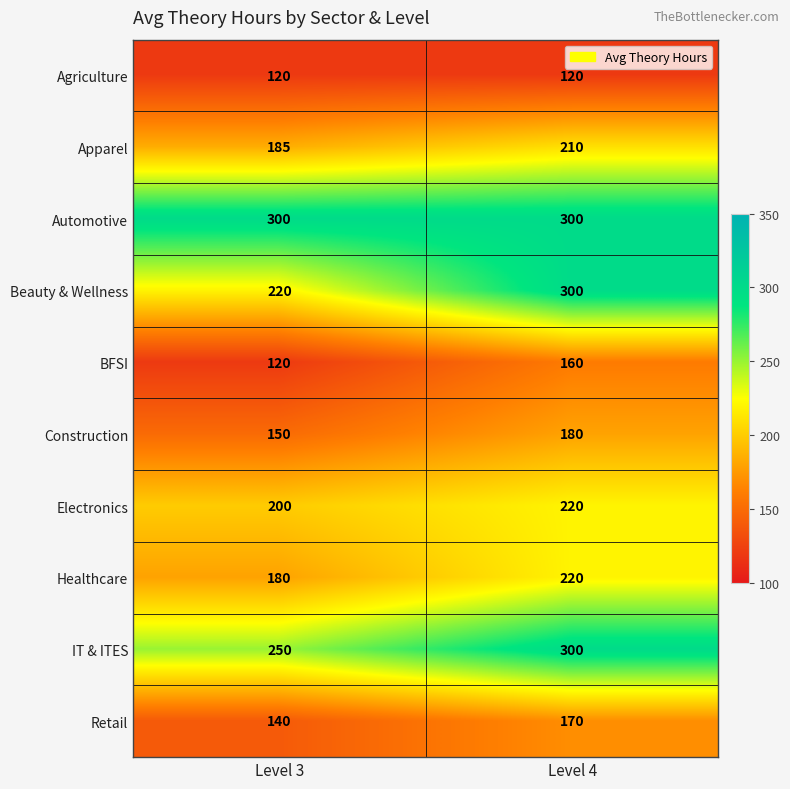

Reading left to right, extract all data points from this chart.

Agriculture: Level 3=120	Level 4=120
Apparel: Level 3=185	Level 4=210
Automotive: Level 3=300	Level 4=300
Beauty & Wellness: Level 3=220	Level 4=300
BFSI: Level 3=120	Level 4=160
Construction: Level 3=150	Level 4=180
Electronics: Level 3=200	Level 4=220
Healthcare: Level 3=180	Level 4=220
IT & ITES: Level 3=250	Level 4=300
Retail: Level 3=140	Level 4=170